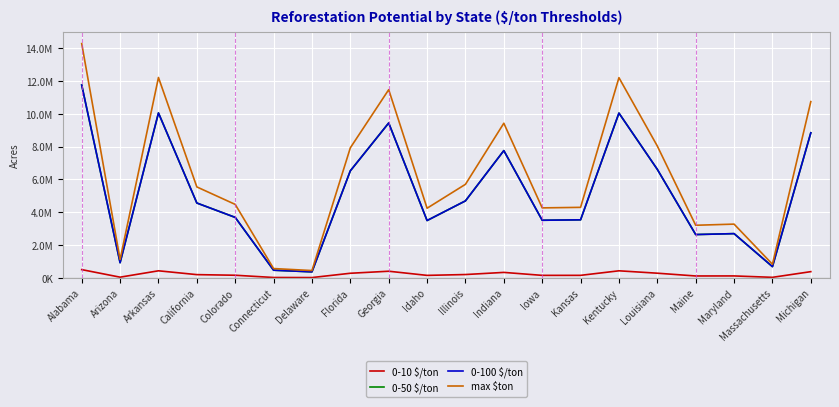

What is the difference between the 0-10 $/ton values at Florida and Indiana?

52484.3